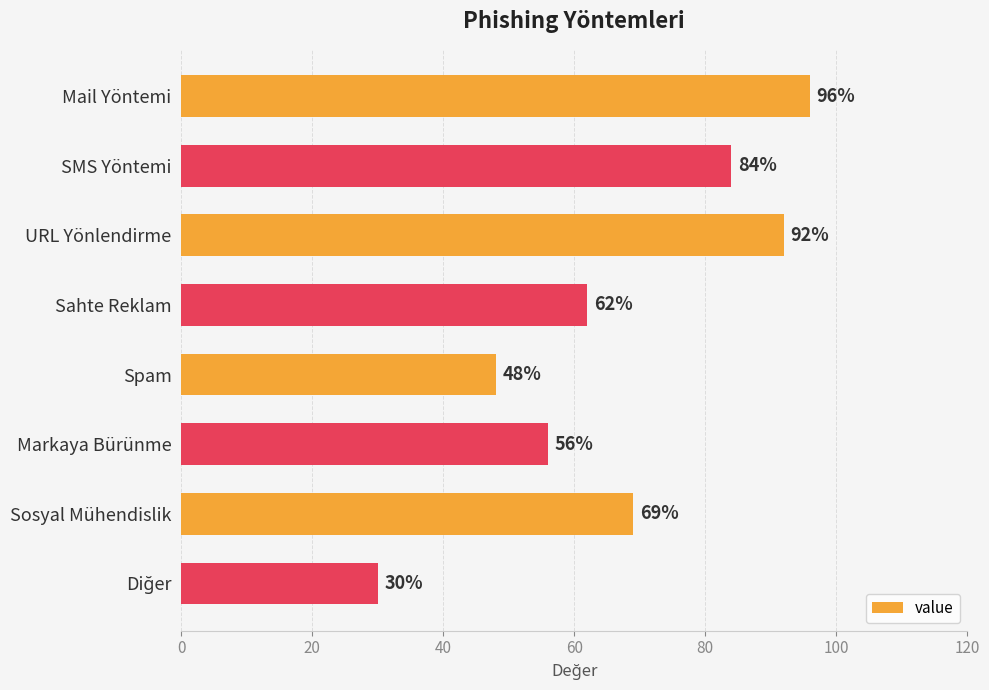

What is the greatest value displayed?

96